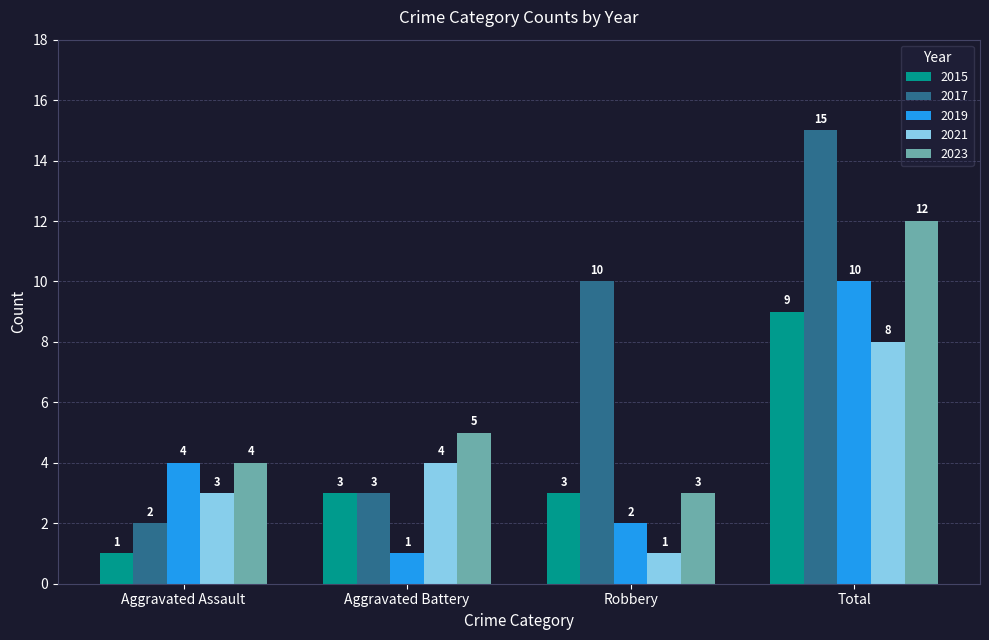

The value of 2021 at Aggravated Battery is 4. True or false?

True